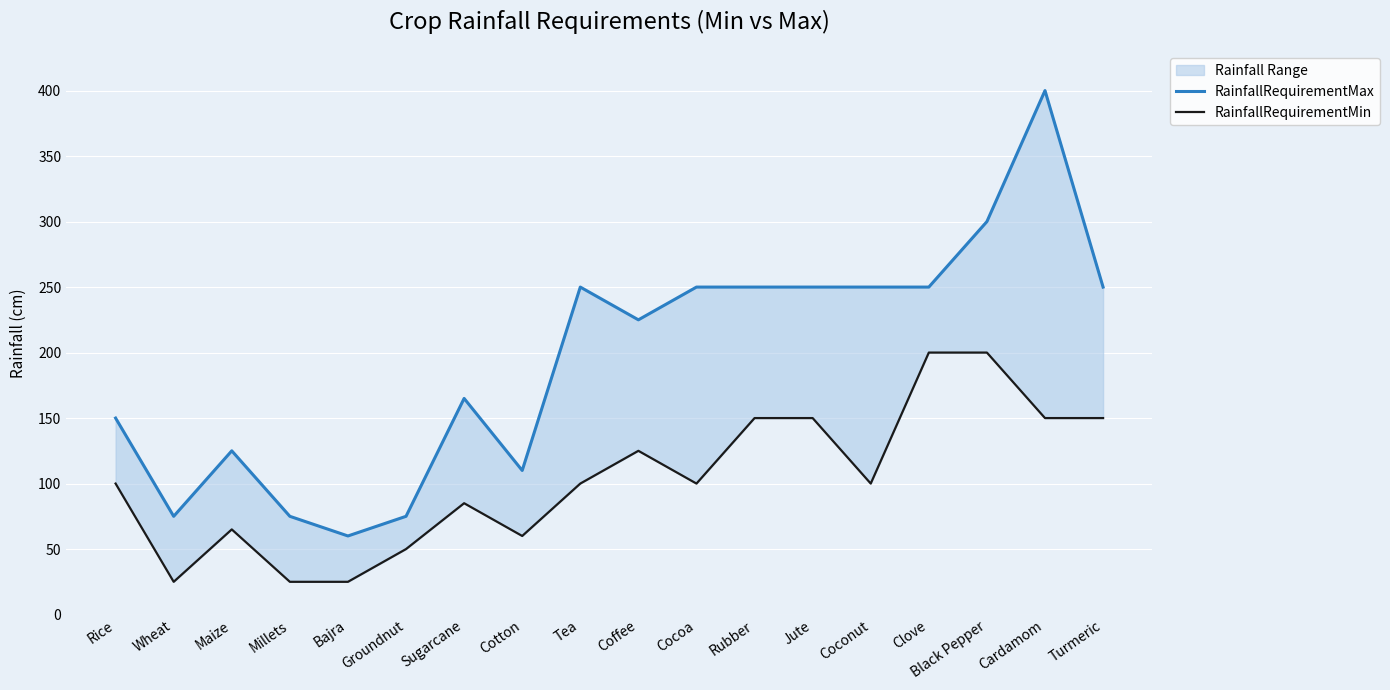

At which label does RainfallRequirementMax reach its minimum?

Bajra